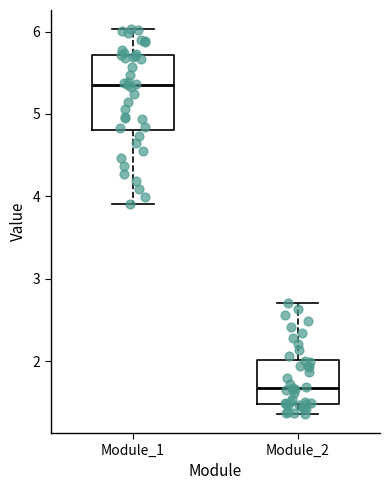

Where does the median line of the box for Module_1 sit on the y-axis? The values are not printed on the chart, so give them approximately, as read against the axis.

5.4